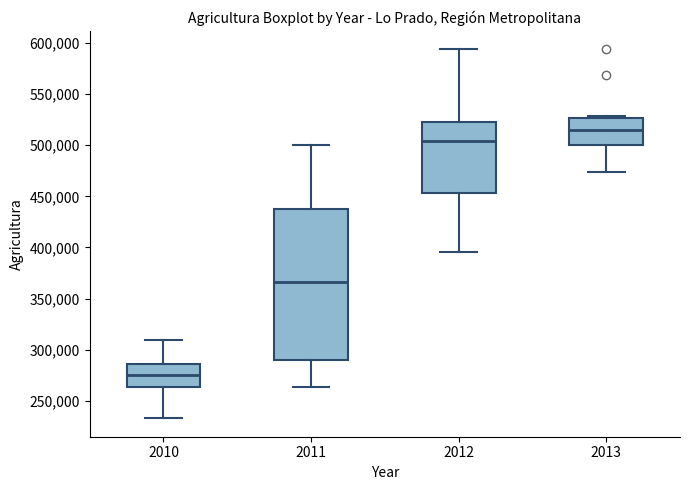

Reading left to right, read every box against the y-axis: the position of its median line, the range the box covers, and the ends of its whiskers. The values are not printed on the chart, so give them approximately, as read against the axis.

2010: median 275000, box 265000 to 285000, whiskers 235000 to 310000
2011: median 365000, box 290000 to 440000, whiskers 265000 to 500000
2012: median 505000, box 455000 to 525000, whiskers 395000 to 595000
2013: median 515000, box 500000 to 525000, whiskers 475000 to 530000